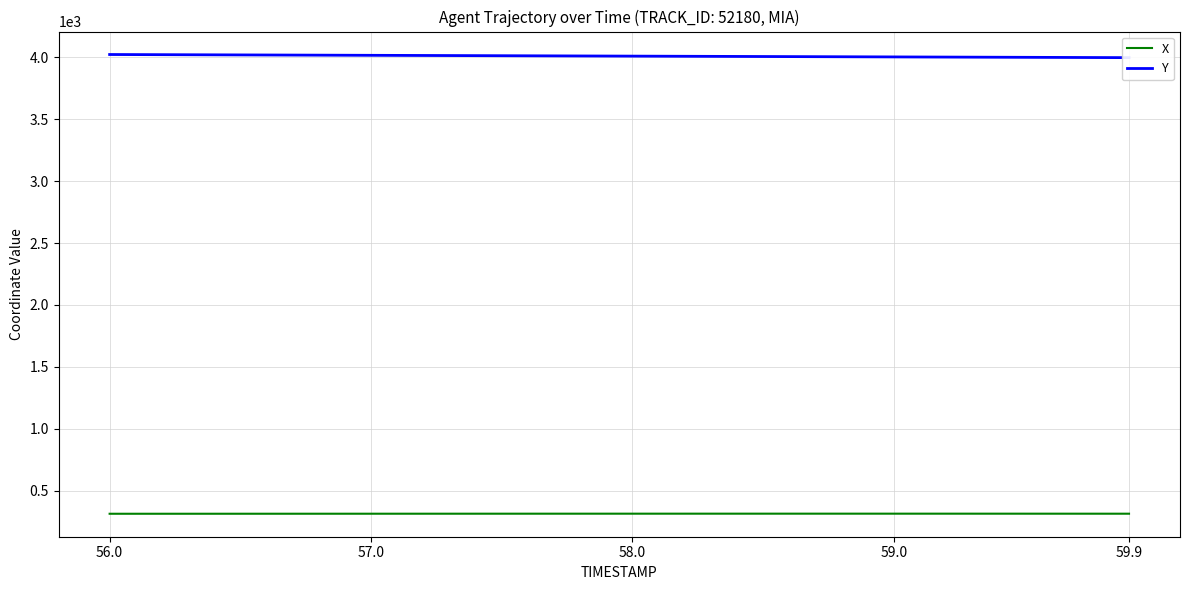

True or false: Y and X cross at least once.

False